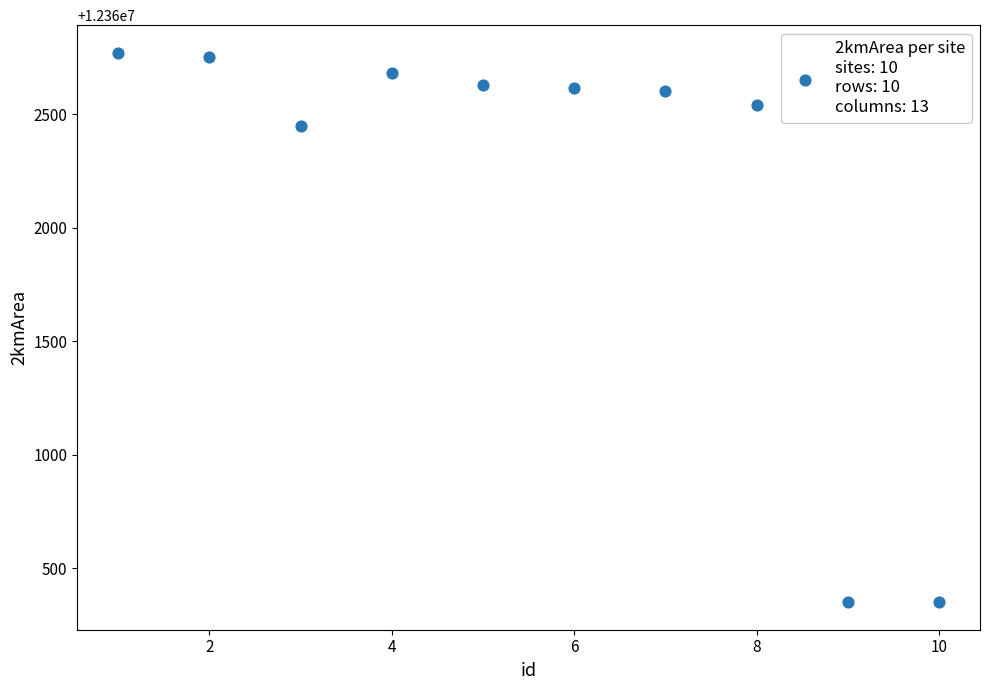

What is the range of X values (max minus min)?

9